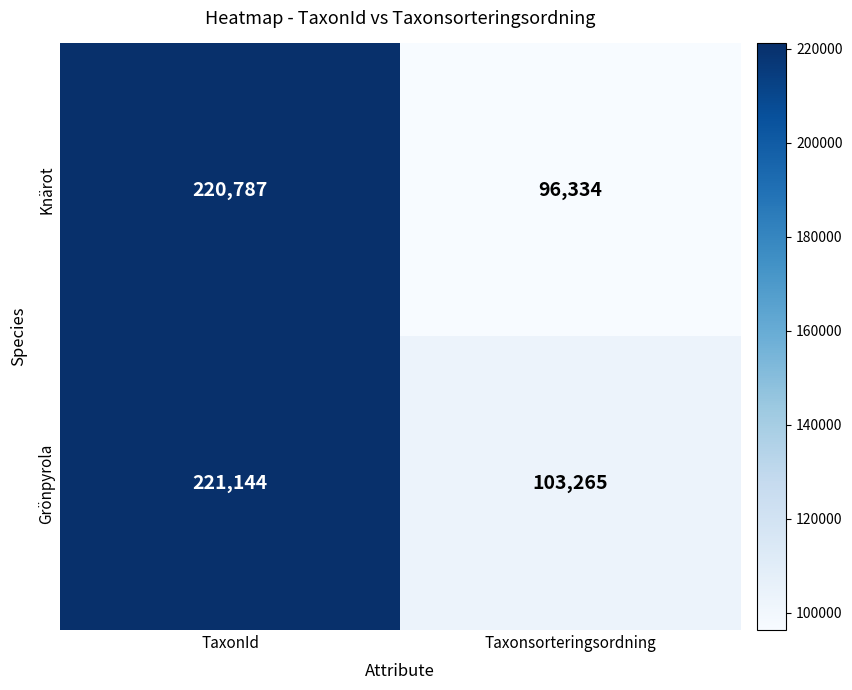

Which series has the largest total across all categories?

Grönpyrola